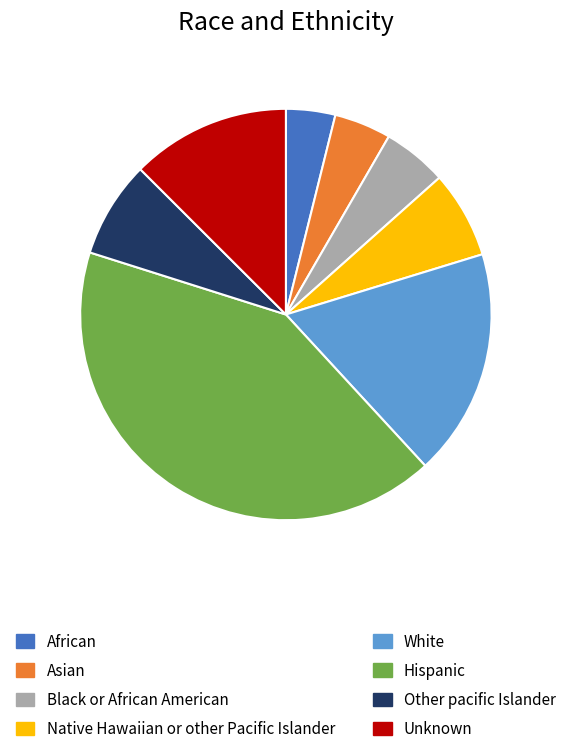

Which has a higher value, Hispanic or Asian?

Hispanic